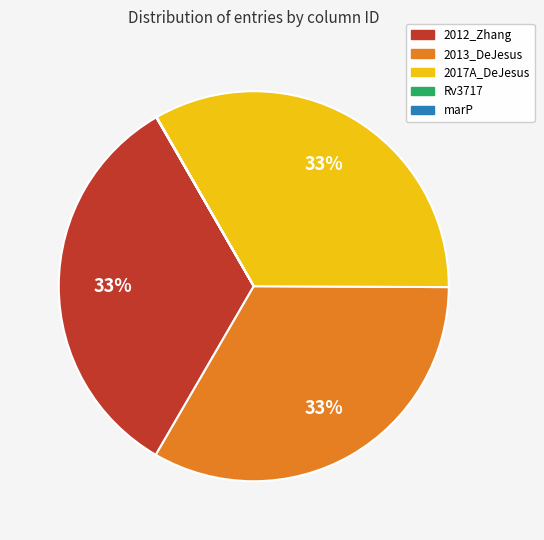

Is there any slice that represents more than half of the pie?

No